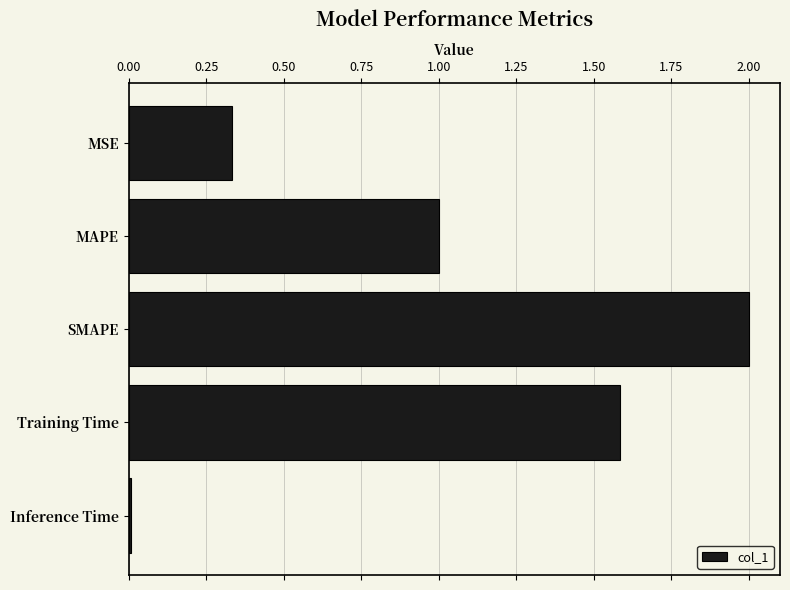

At which category does the chart reach its minimum across all series?

Inference Time